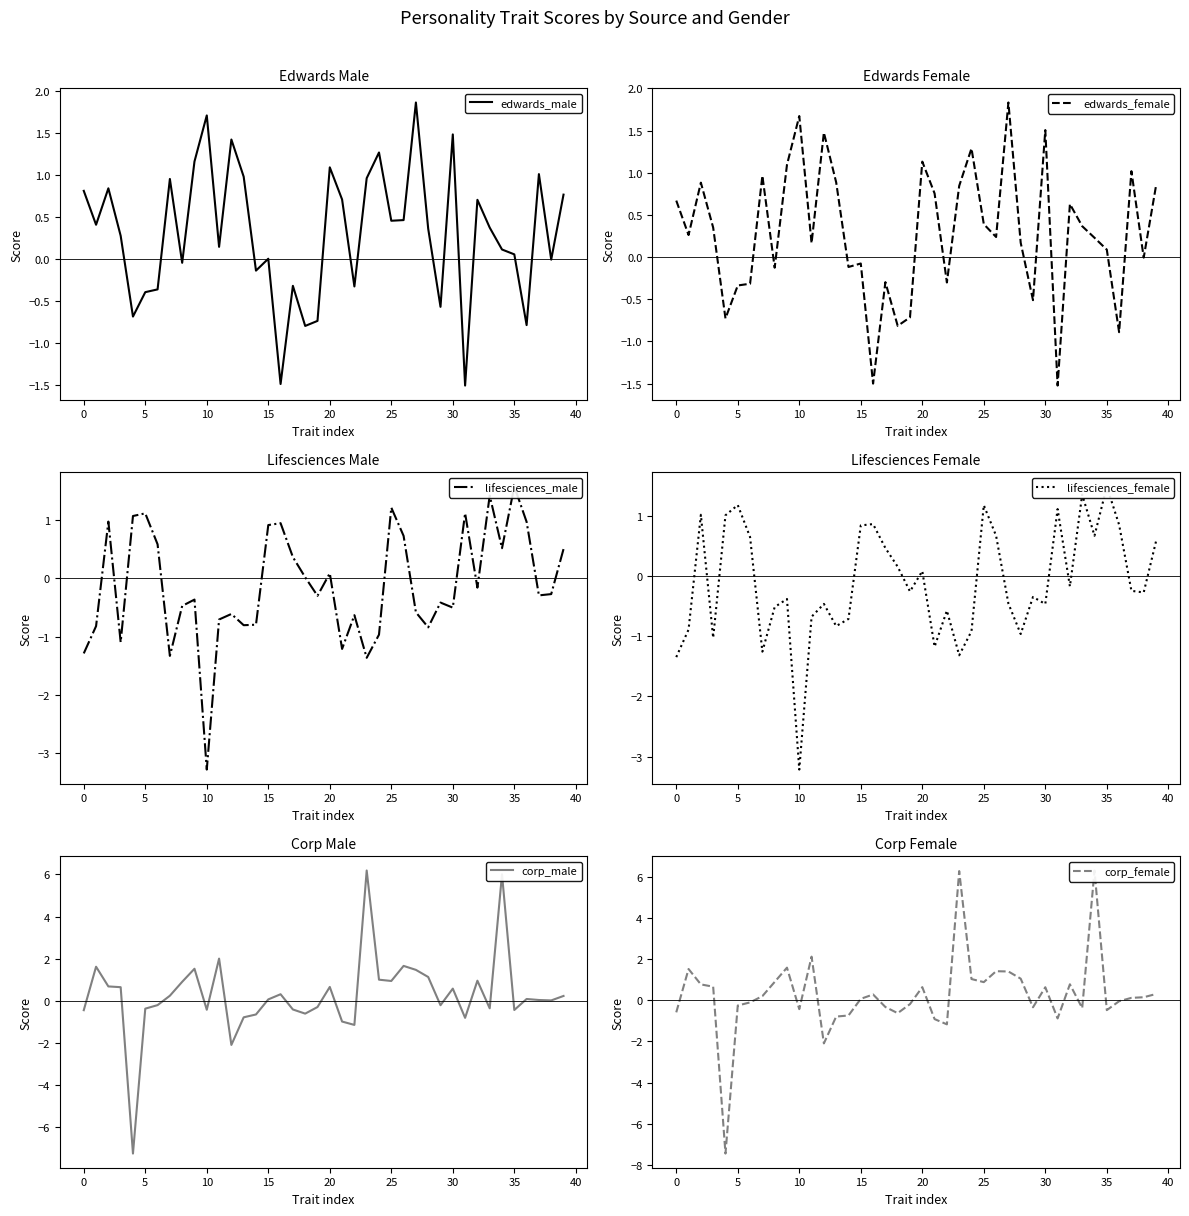

What is the sum of all lifesciences_male values?

-4.9